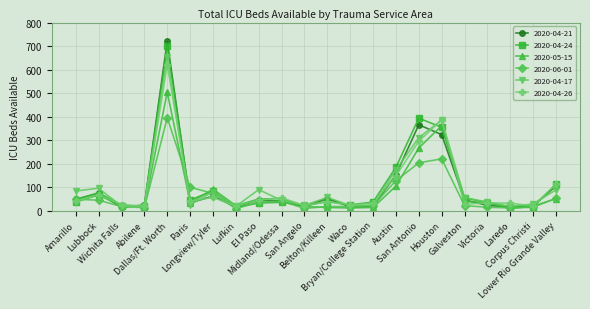

What is the average value of the 2020-04-17 series?

106